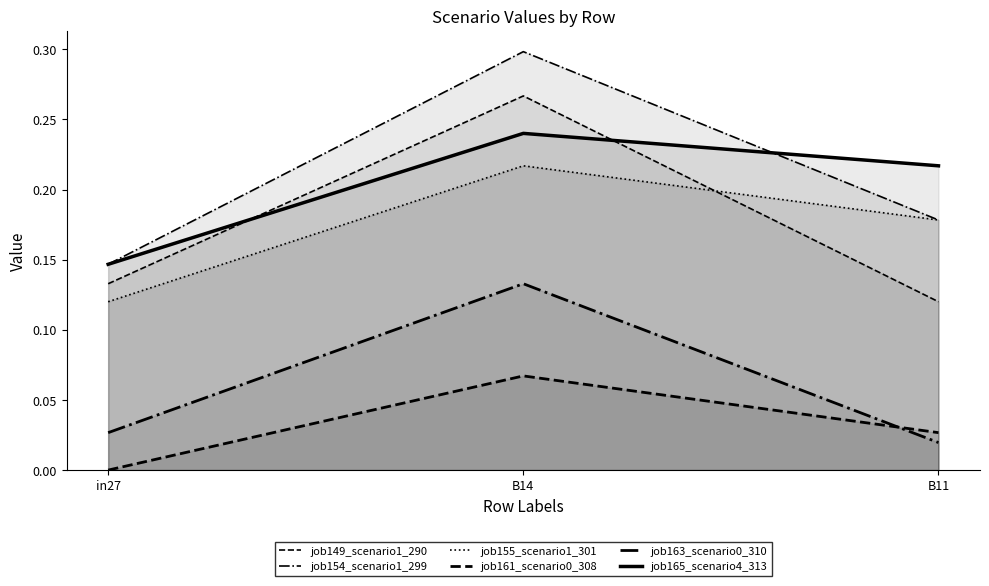

How many lines are shown in the chart?

6